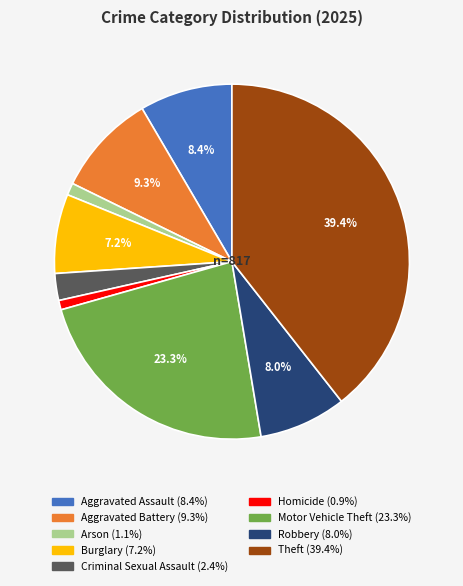

Is it true that Robbery is 8% of the pie?

True